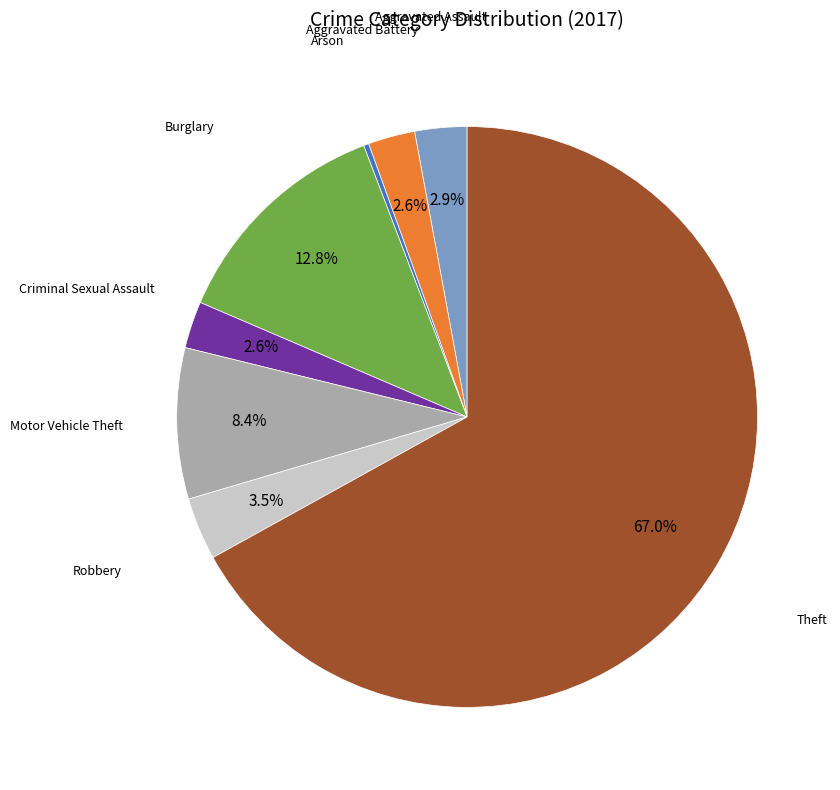

Count the number of slices in the pie.

8